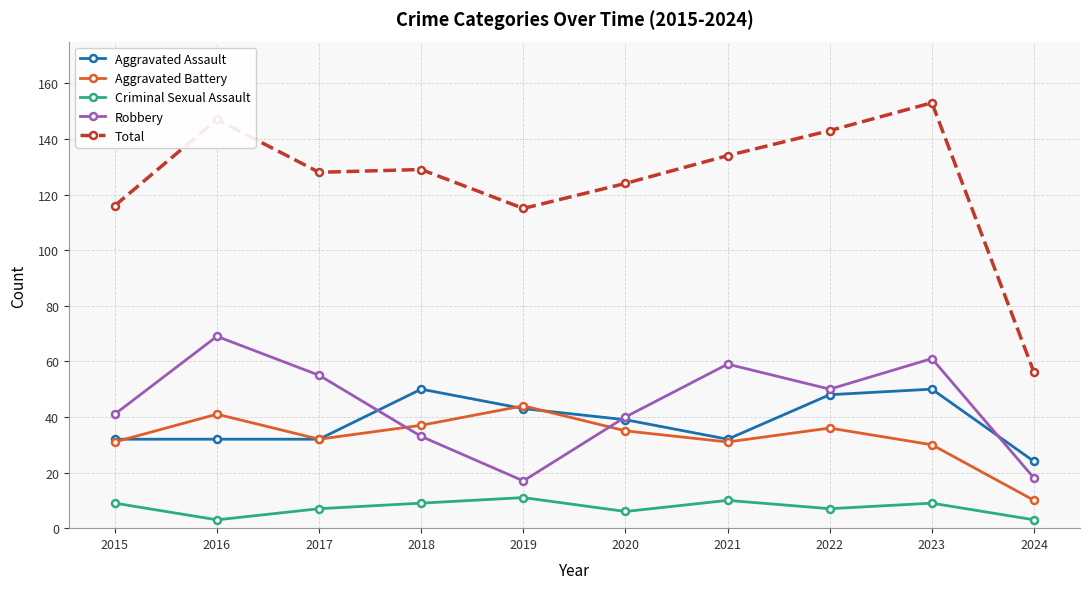

At which category does Aggravated Battery reach its first local valley?

2017